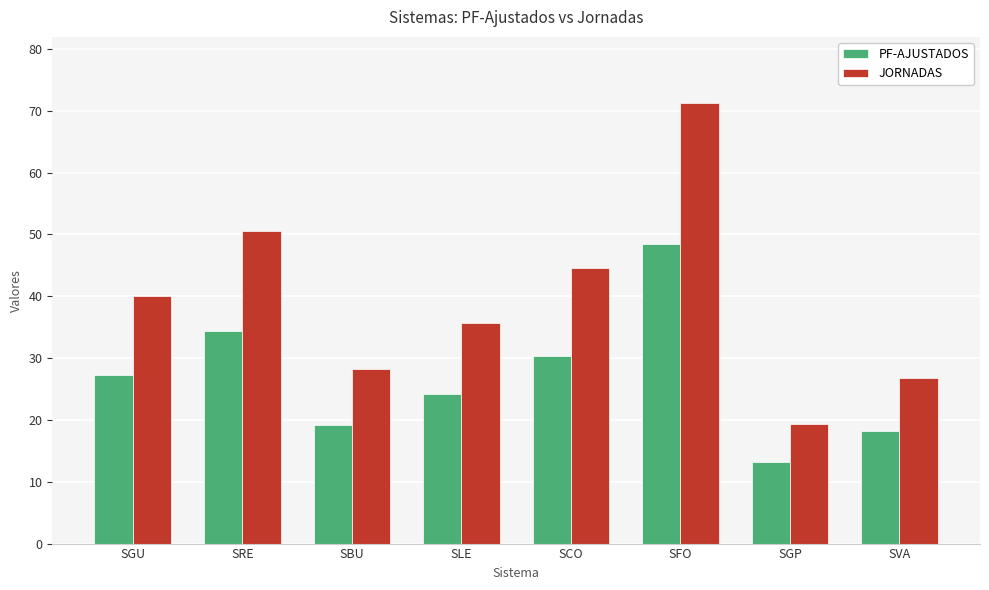

What is the difference between the highest and lowest values at SBU?

9.0